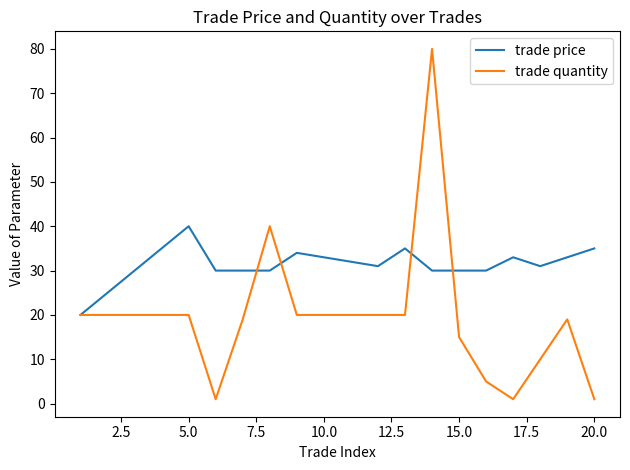

How many series are shown in this chart?

2